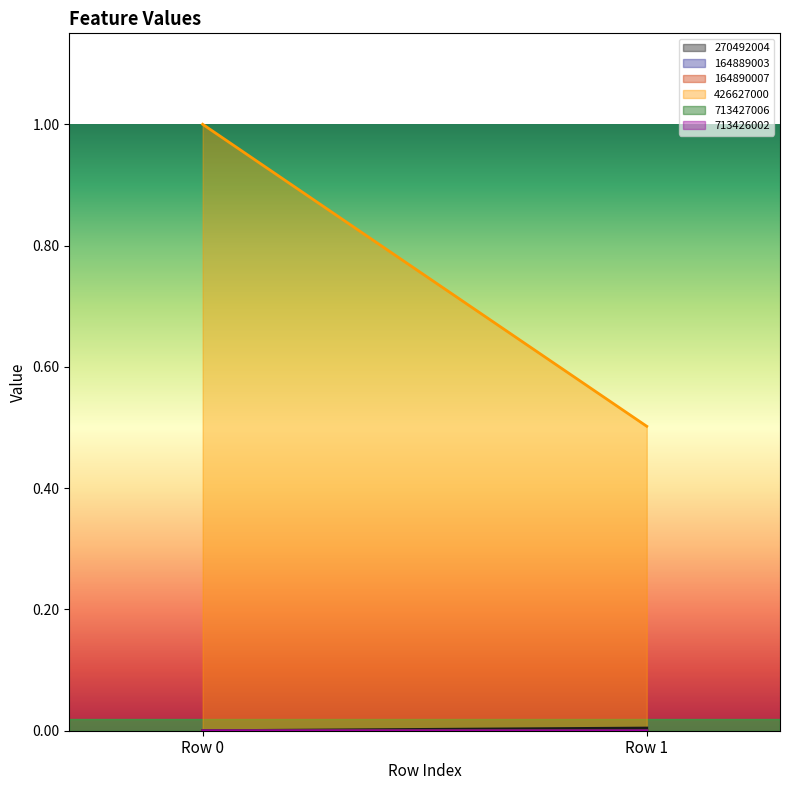

Which series has the largest range (max minus min)?

426627000